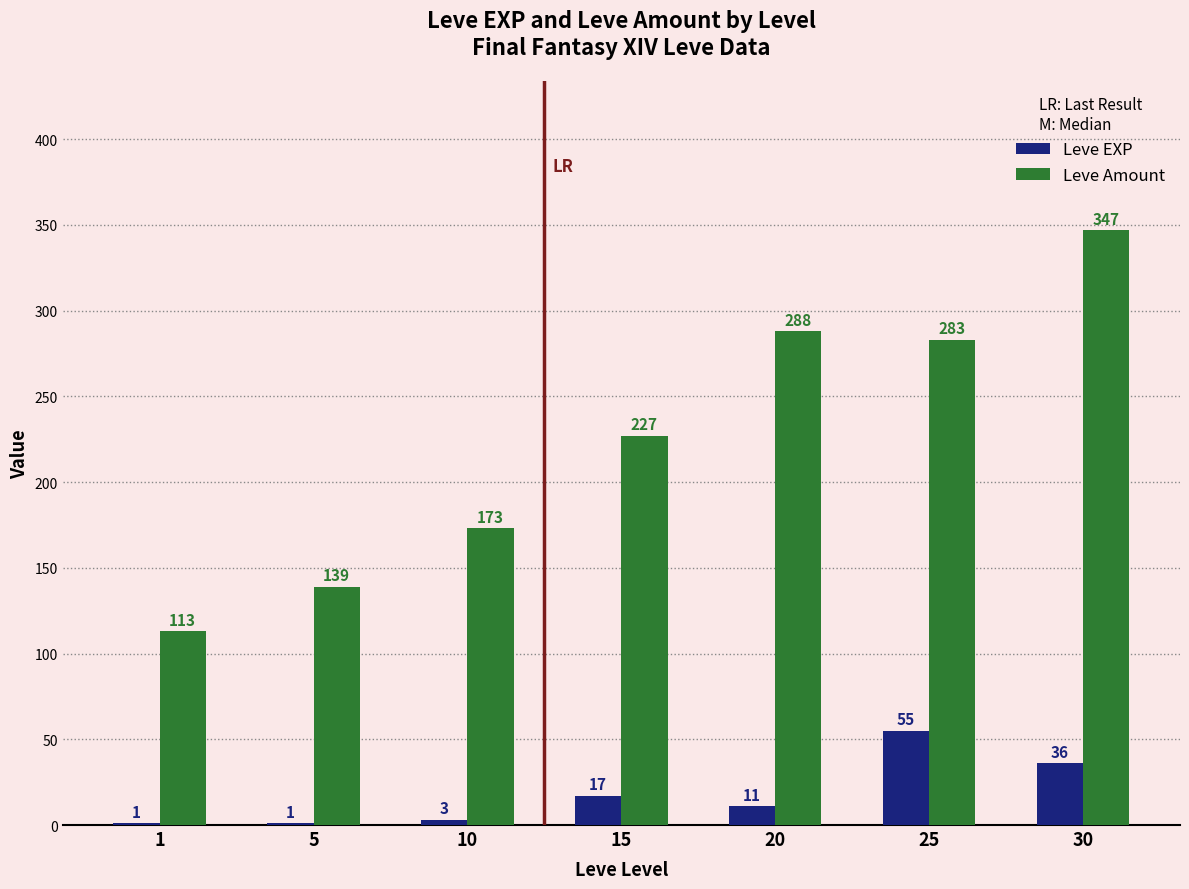

At which category is the sum across all series the highest?

30